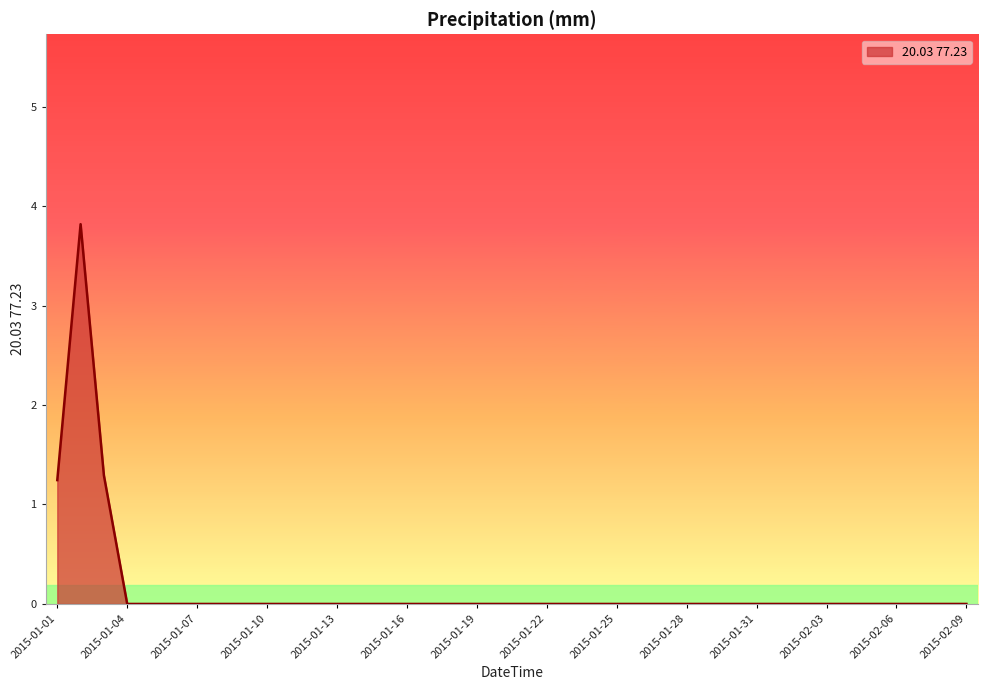

What is the maximum value shown in the chart?

3.8